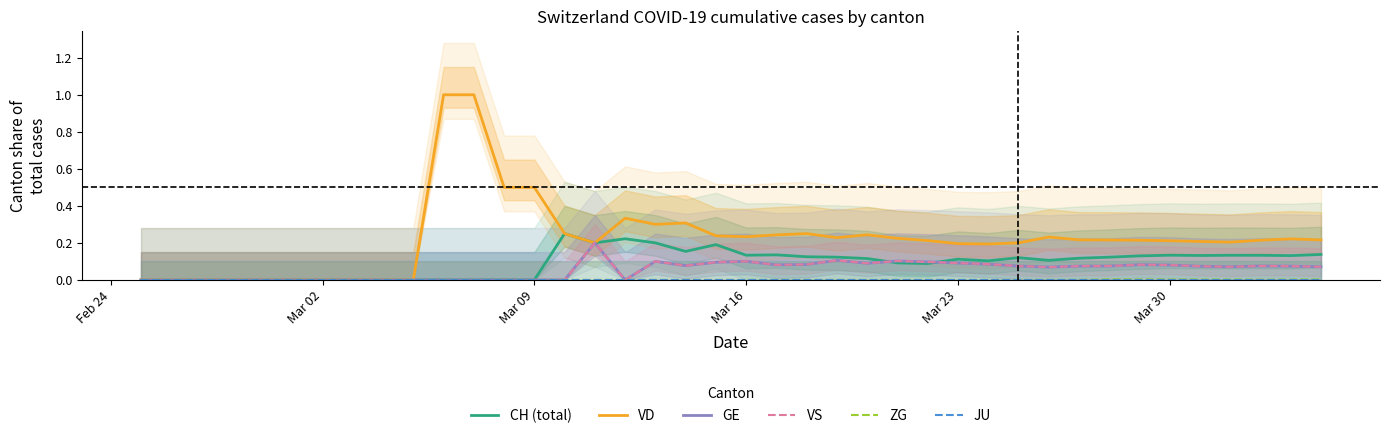

How many interior local valleys does the CH (total) series have?

8